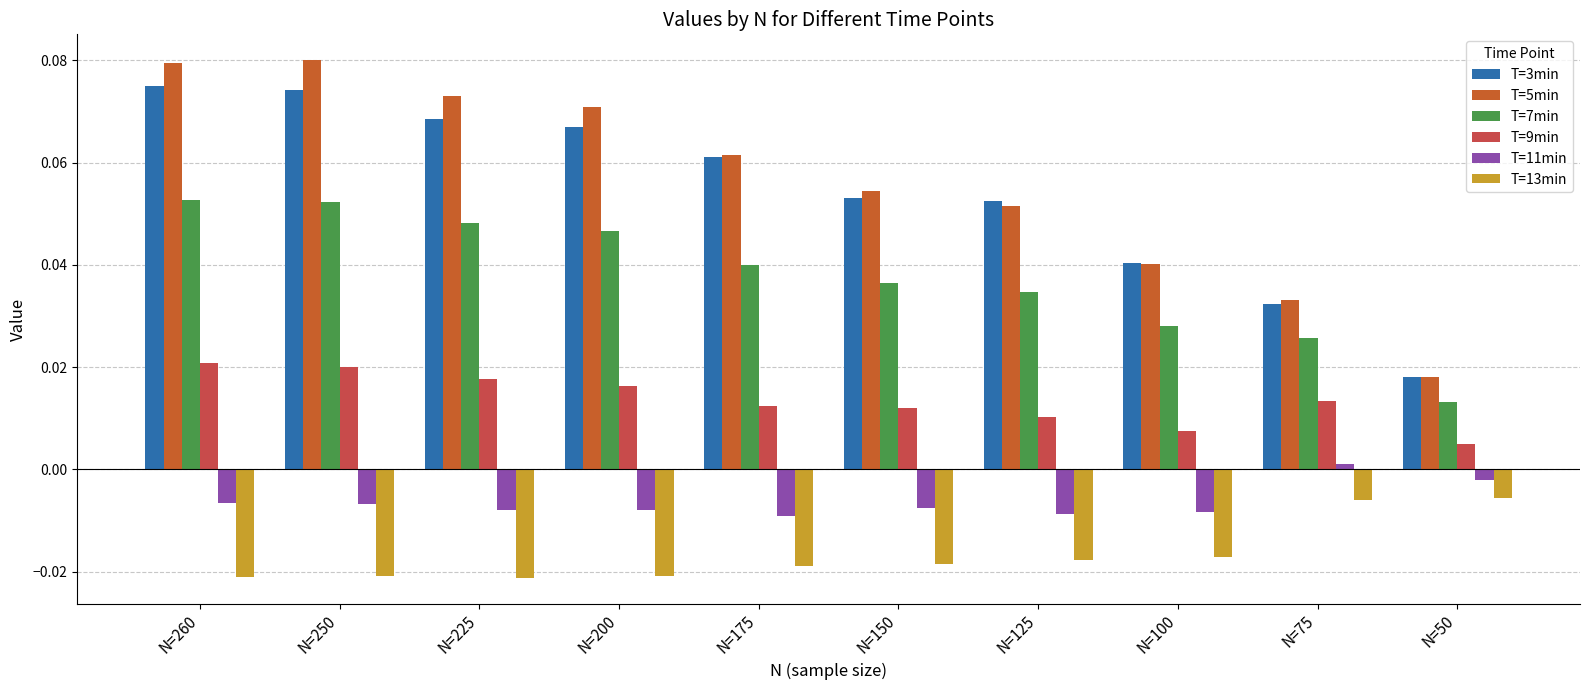

Are the bars horizontal?

No